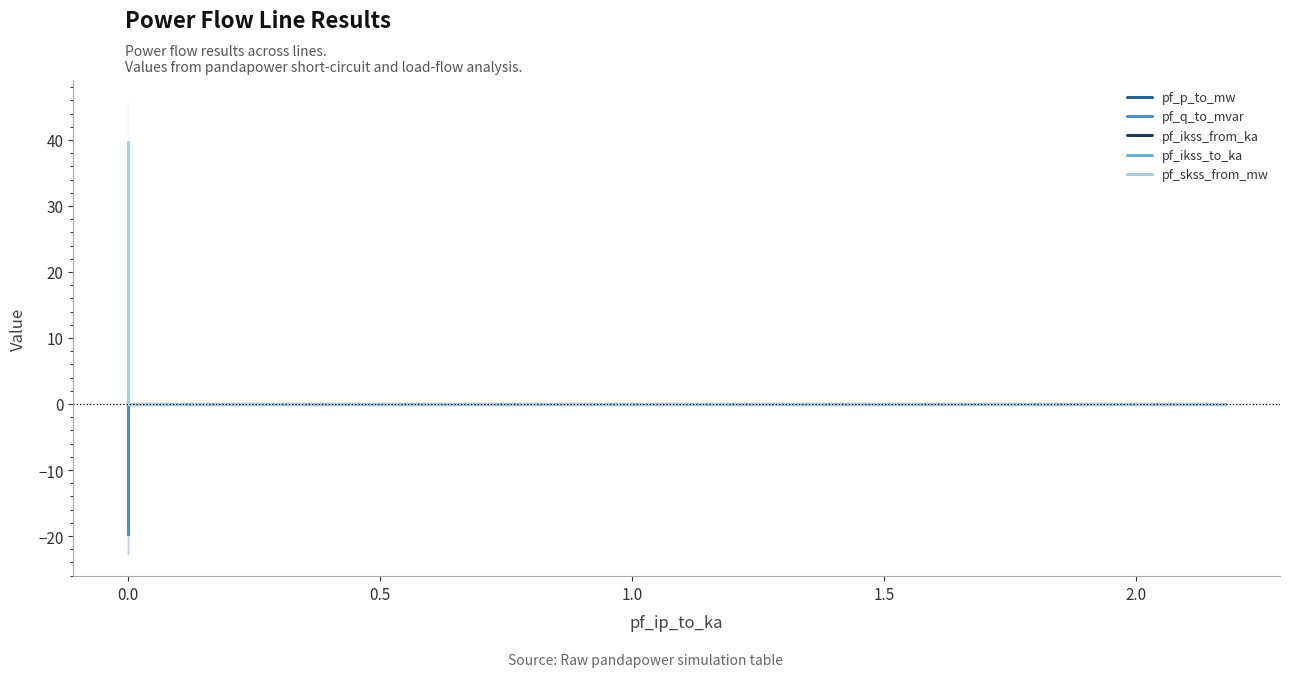

In pf_p_to_mw, how many points are higher than both neighbors (excluding endpoints)?

1